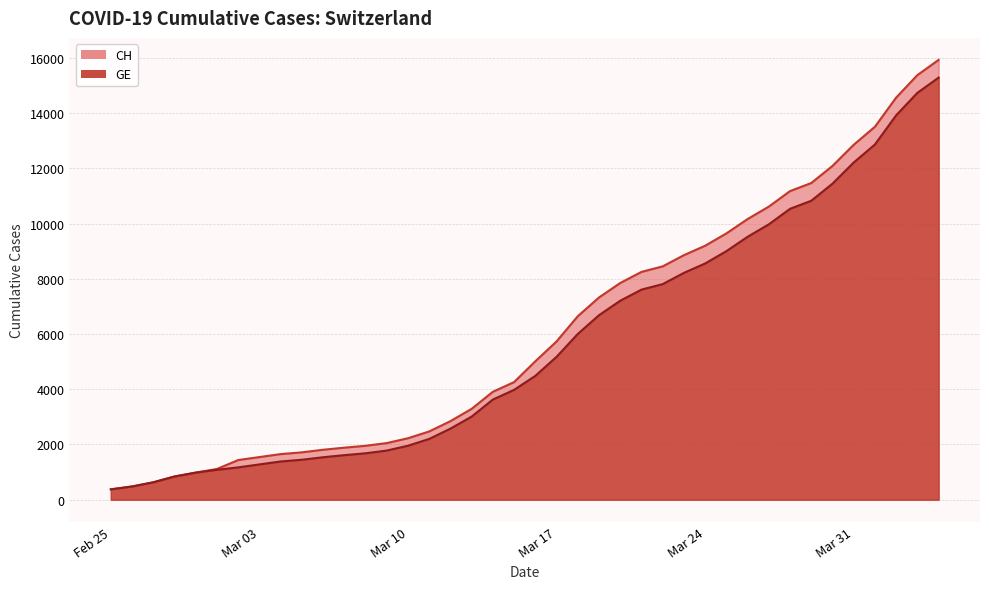

Reading left to right, extract all data points from this chart.

CH: 375	479	630	840	981	1113	1436	1544	1652	1715	1809	1885	1952	2051	2226	2472	2845	3291	3908	4259	5012	5731	6644	7323	7847	8249	8449	8855	9196	9642	10162	10613	11175	11467	12086	12852	13505	14561	15375	15926
GE: 375	479	630	840	981	1083	1171	1278	1384	1447	1538	1614	1681	1780	1955	2201	2574	3010	3627	3978	4485	5174	6002	6681	7205	7607	7807	8213	8554	9000	9520	9971	10533	10825	11444	12210	12863	13919	14733	15284